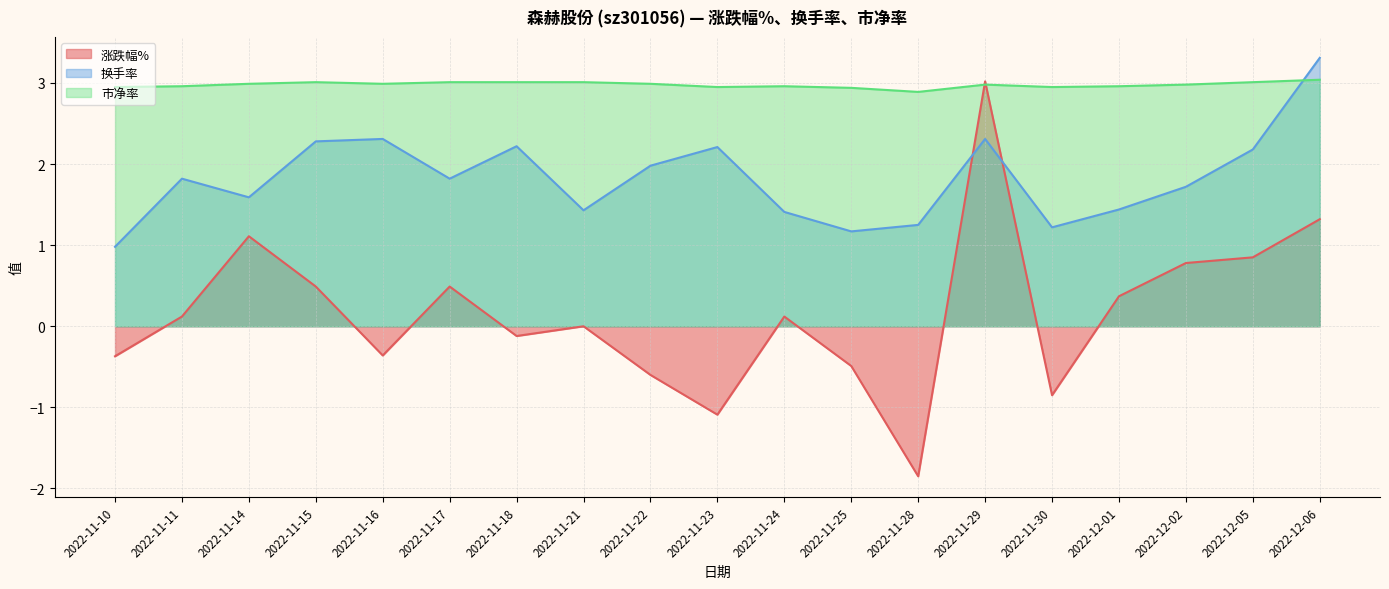

Reading left to right, extract all data points from this chart.

涨跌幅%: 2022-11-10=-0.4	2022-11-11=0.1	2022-11-14=1.1	2022-11-15=0.5	2022-11-16=-0.4	2022-11-17=0.5	2022-11-18=-0.1	2022-11-21=0.0	2022-11-22=-0.6	2022-11-23=-1.1	2022-11-24=0.1	2022-11-25=-0.5	2022-11-28=-1.9	2022-11-29=3.0	2022-11-30=-0.8	2022-12-01=0.4	2022-12-02=0.8	2022-12-05=0.8	2022-12-06=1.3
换手率: 2022-11-10=1.0	2022-11-11=1.8	2022-11-14=1.6	2022-11-15=2.3	2022-11-16=2.3	2022-11-17=1.8	2022-11-18=2.2	2022-11-21=1.4	2022-11-22=2.0	2022-11-23=2.2	2022-11-24=1.4	2022-11-25=1.2	2022-11-28=1.2	2022-11-29=2.3	2022-11-30=1.2	2022-12-01=1.4	2022-12-02=1.7	2022-12-05=2.2	2022-12-06=3.3
市净率: 2022-11-10=3.0	2022-11-11=3.0	2022-11-14=3.0	2022-11-15=3.0	2022-11-16=3.0	2022-11-17=3.0	2022-11-18=3.0	2022-11-21=3.0	2022-11-22=3.0	2022-11-23=3.0	2022-11-24=3.0	2022-11-25=2.9	2022-11-28=2.9	2022-11-29=3.0	2022-11-30=3.0	2022-12-01=3.0	2022-12-02=3.0	2022-12-05=3.0	2022-12-06=3.0